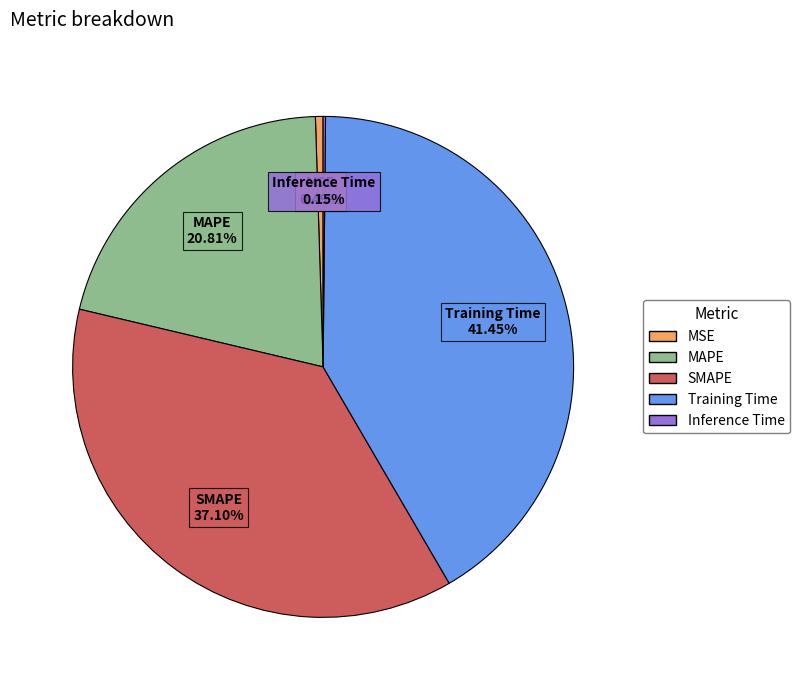

Which slice is the largest?

Training Time